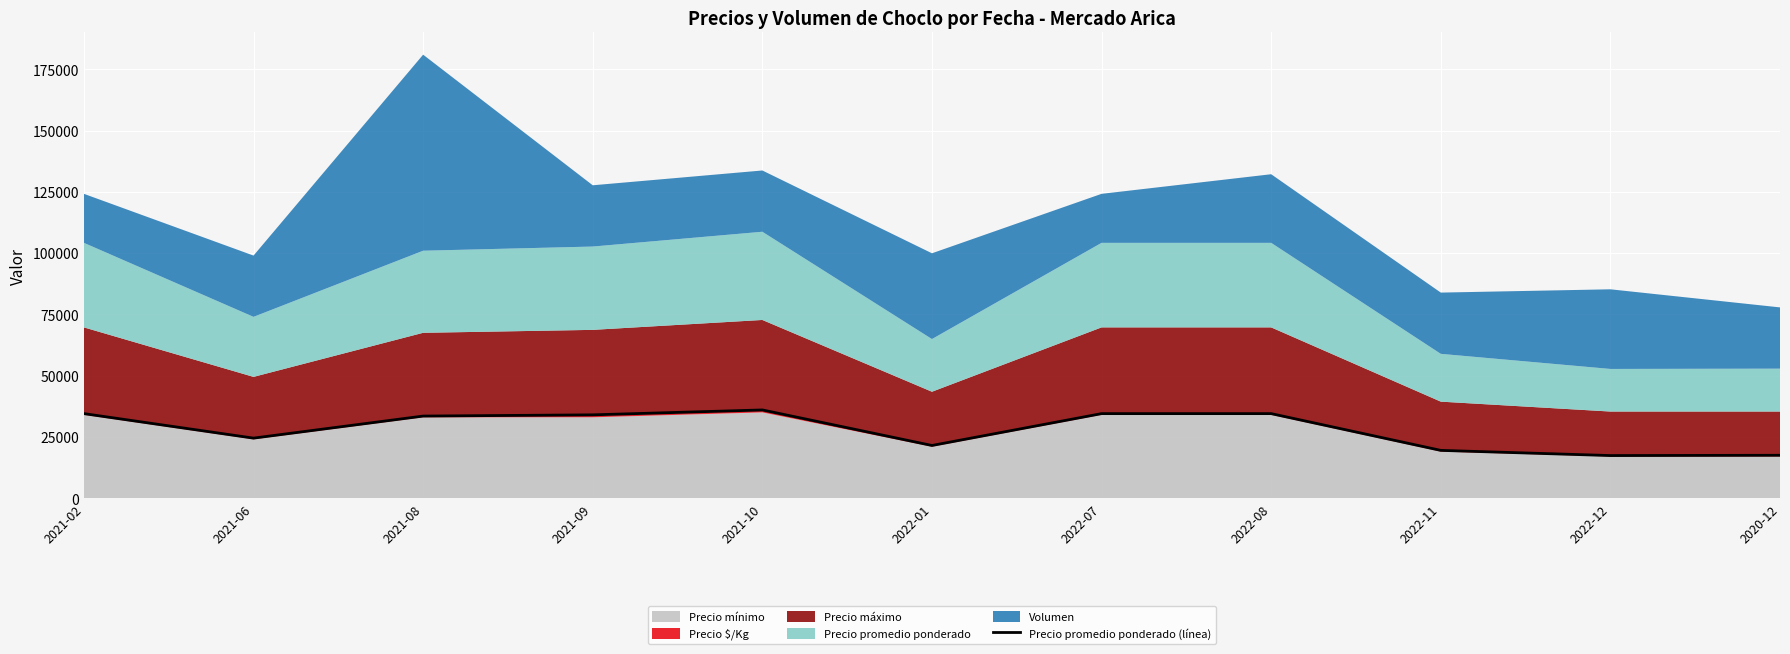

Approximately how many times larger is the value at 2020-12 compared to 2022-01?

0.8